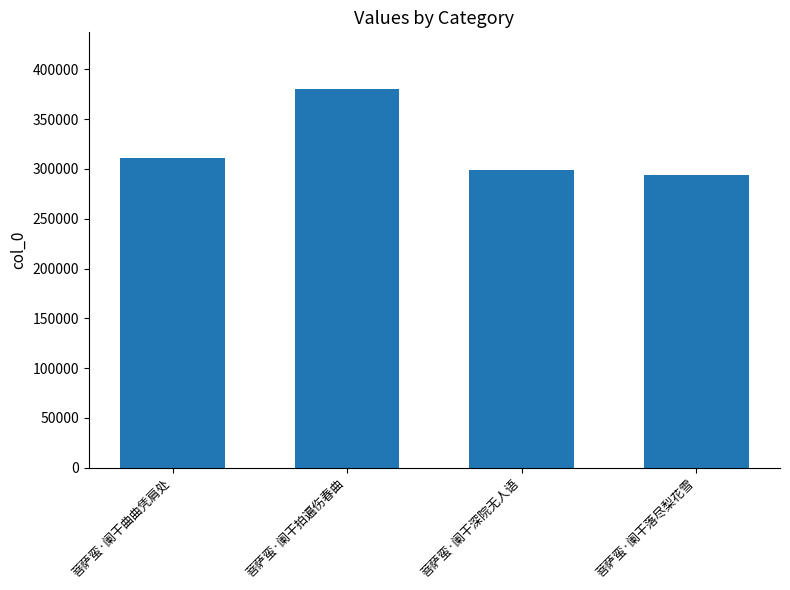

Is it true that the value at 菩萨蛮·阑干落尽梨花雪 is 293990?

True